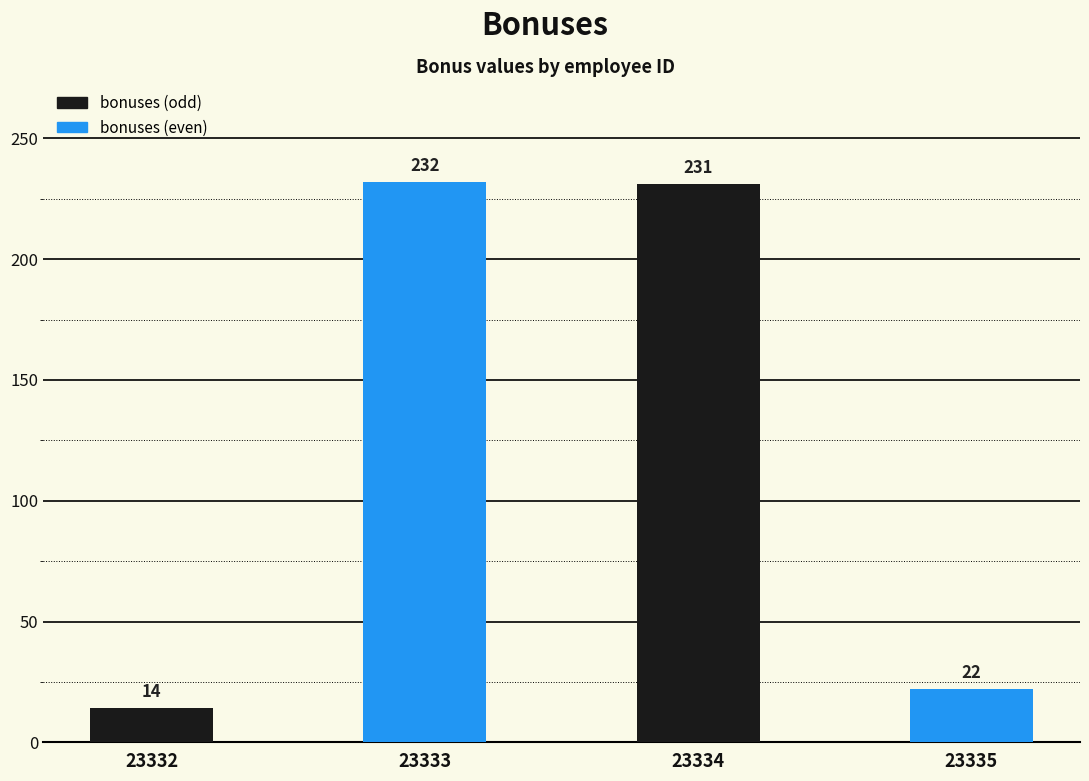

What is the change in value from 23333 to 23334?

-1